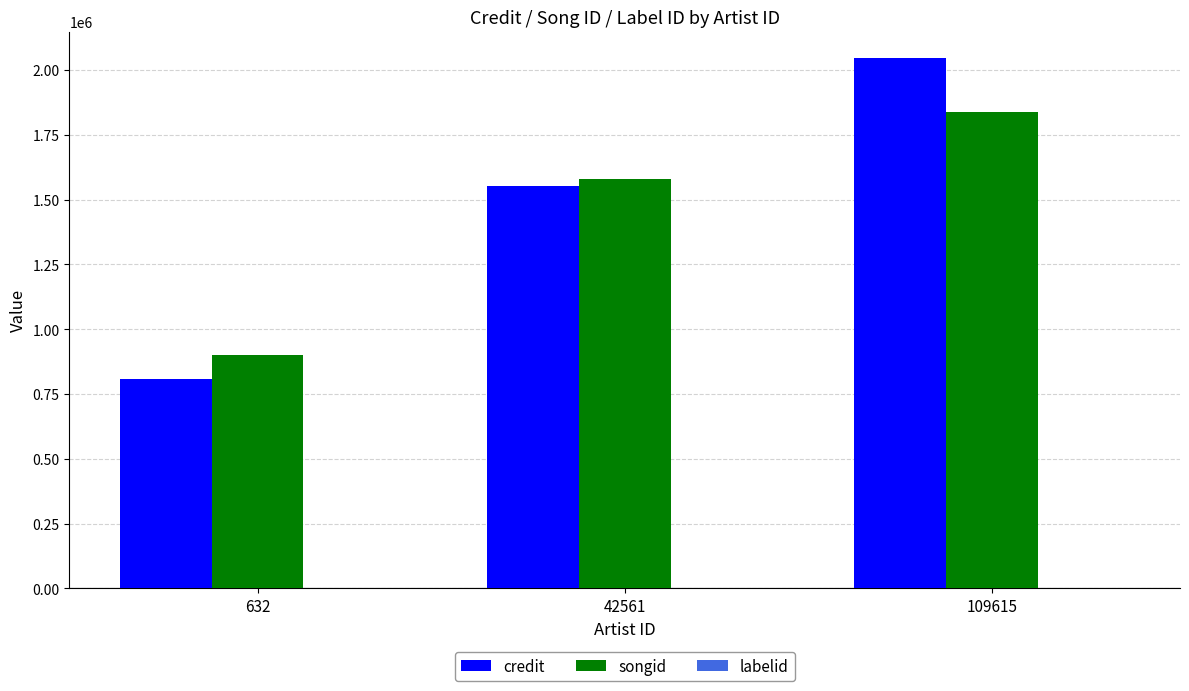

Are the bars horizontal?

No